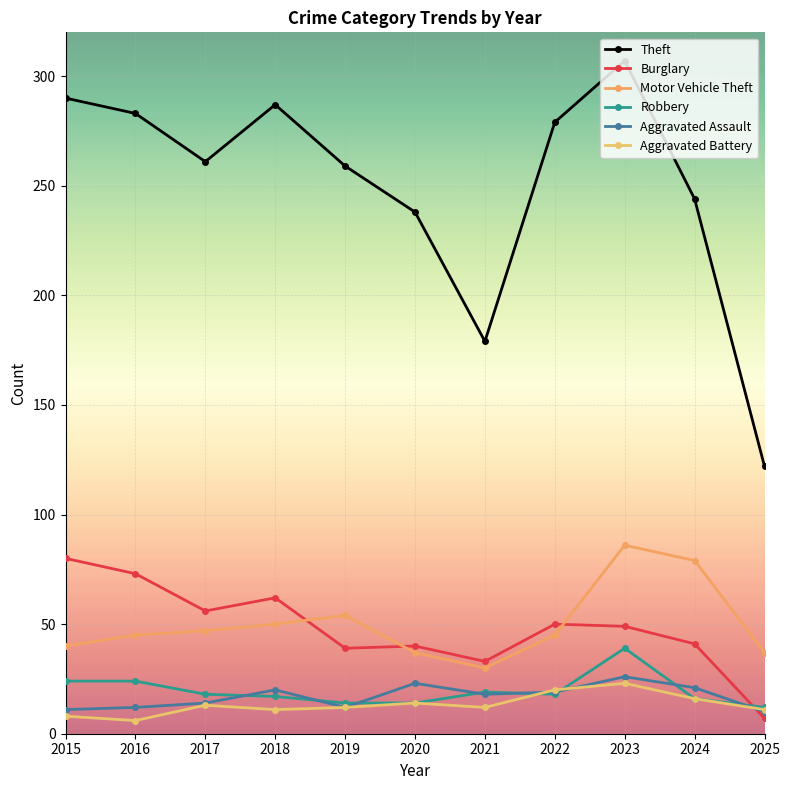

At how many categories does at least one series exceed 94?

11